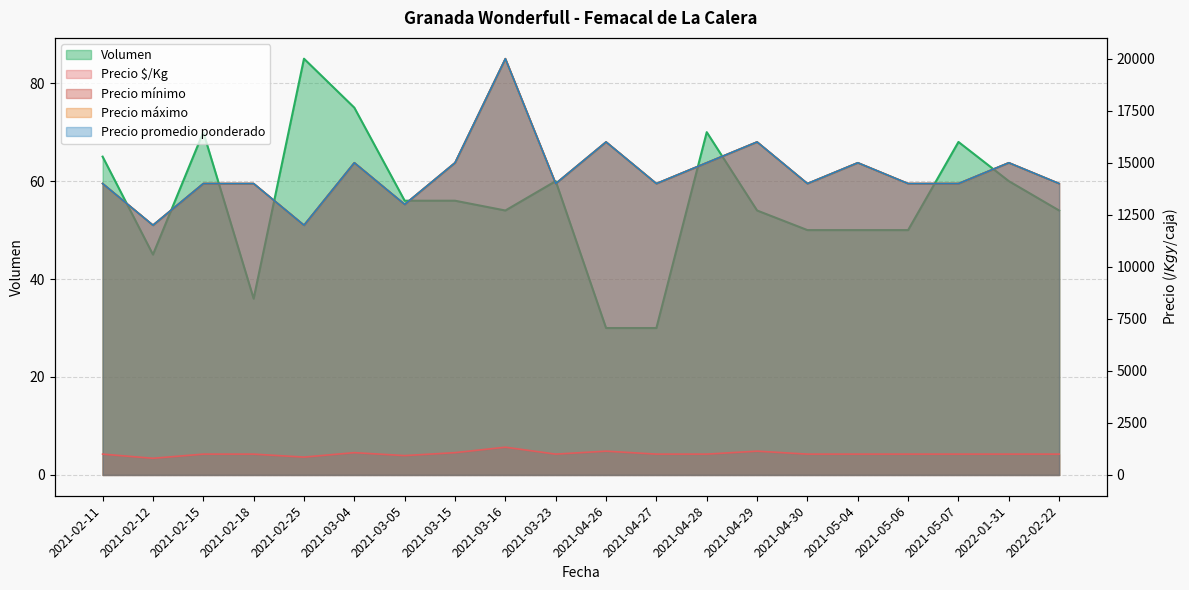

Which series has the largest total across all categories?

Precio mínimo